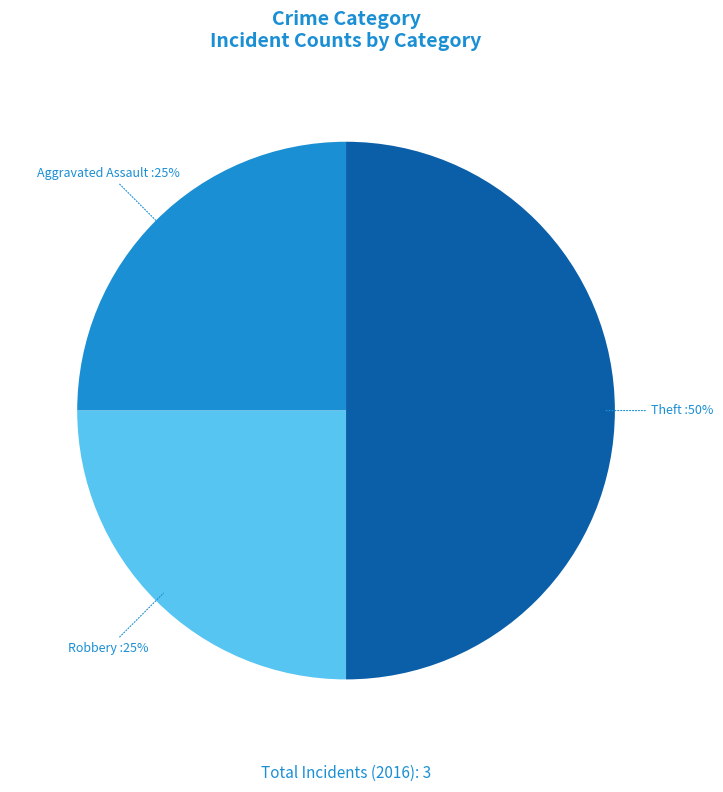

How many segments does this pie chart have?

3